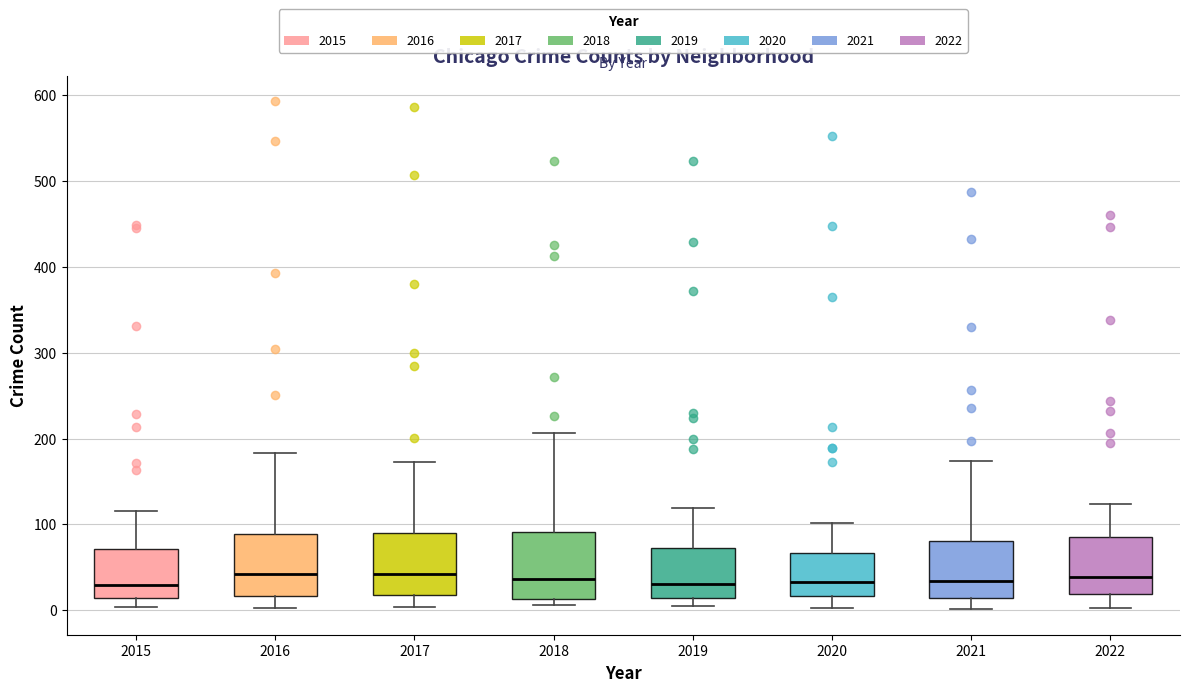

Reading left to right, read every box against the y-axis: the position of its median line, the range the box covers, and the ends of its whiskers. The values are not printed on the chart, so give them approximately, as read against the axis.

2015: median 30, box 10 to 70, whiskers 0 to 120
2016: median 40, box 20 to 90, whiskers 0 to 180
2017: median 40, box 20 to 90, whiskers 0 to 170
2018: median 40, box 10 to 90, whiskers 10 (just below the box's lower edge) to 210
2019: median 30, box 10 to 70, whiskers 10 (just below the box's lower edge) to 120
2020: median 30, box 20 to 70, whiskers 0 to 100
2021: median 30, box 10 to 80, whiskers 0 to 170
2022: median 40, box 20 to 80, whiskers 0 to 120